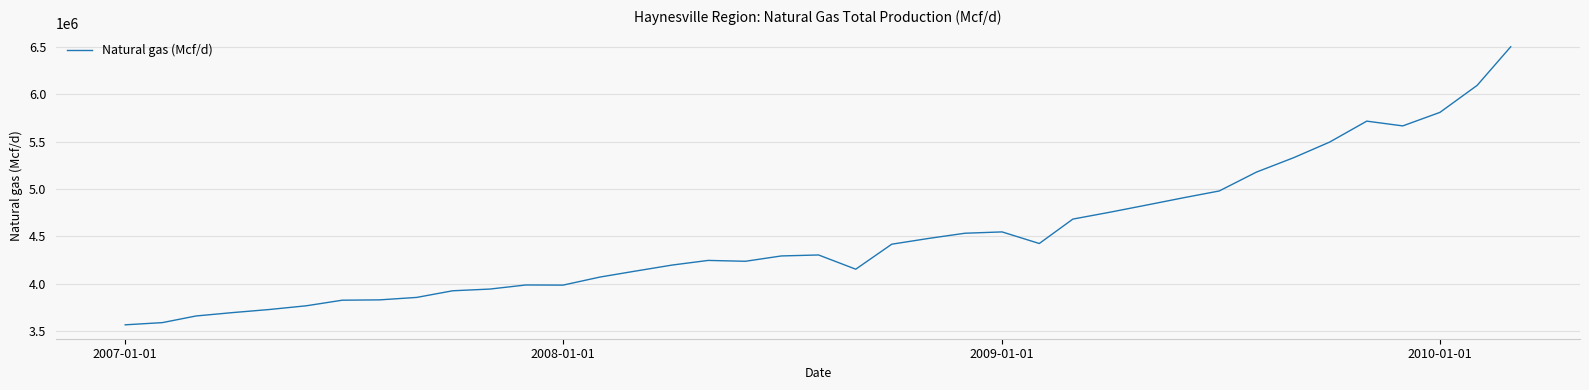

What is the minimum value shown in the chart?

3566111.6